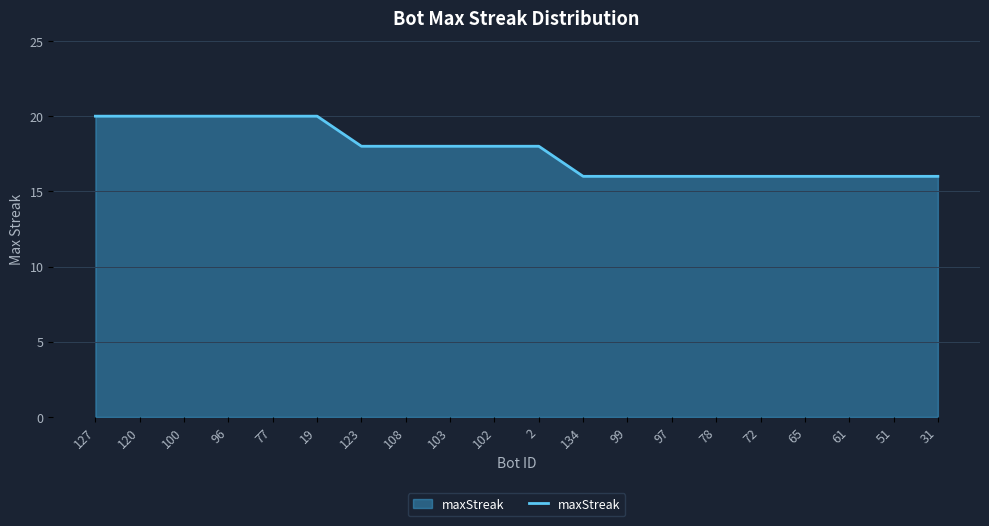

What is the smallest value displayed?

16